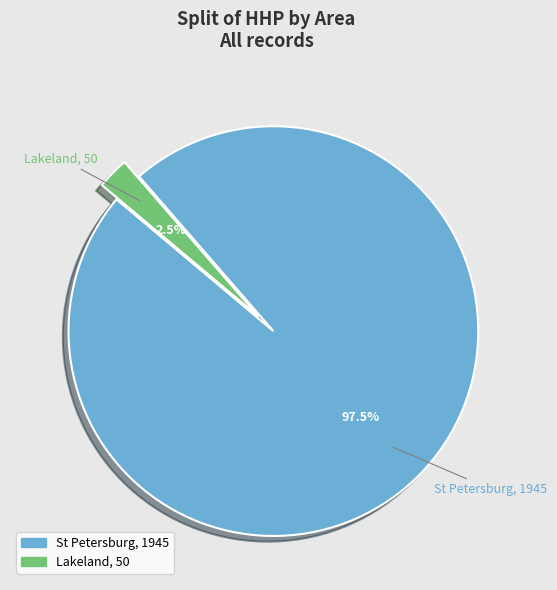

Count the number of slices in the pie.

2